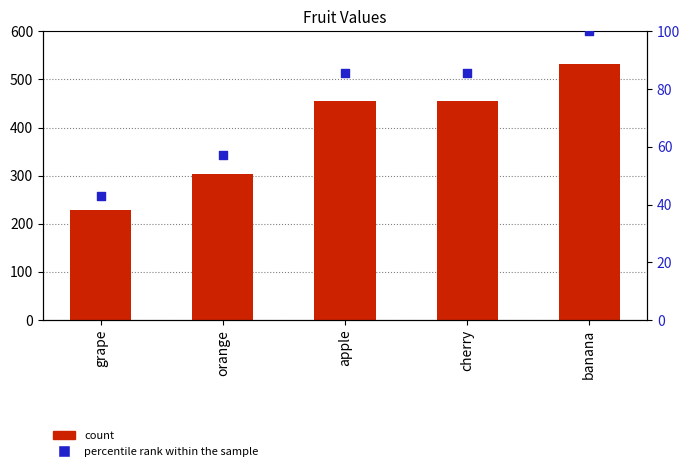

Which series has the largest total across all categories?

count